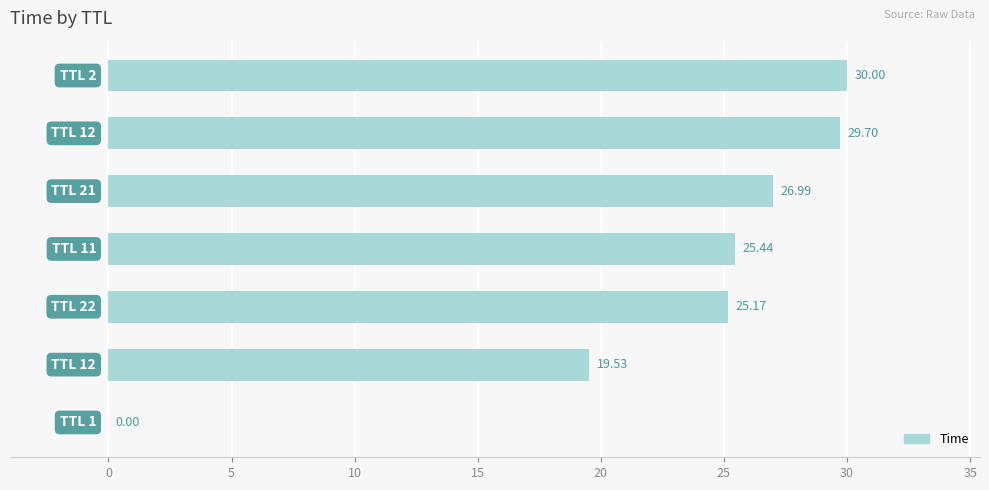

What is the sum of all values?

156.8